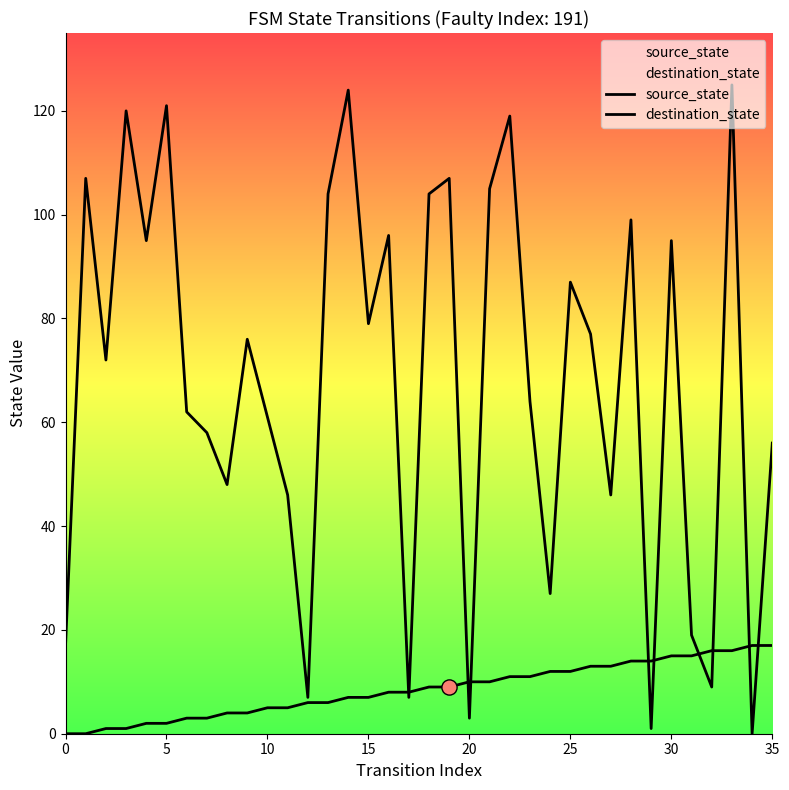

What are all the series names shown in the legend?

source_state, destination_state